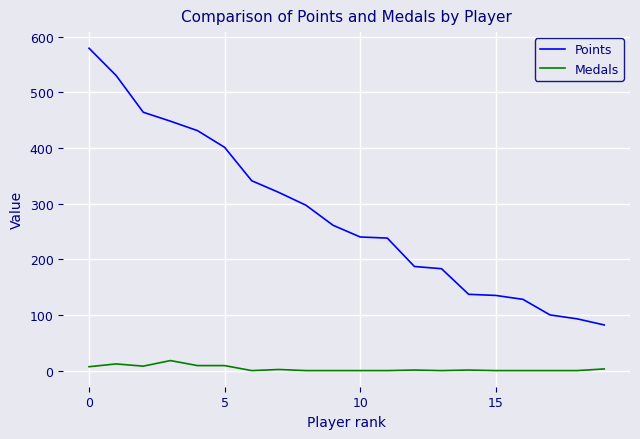

Does the chart display data point markers on the line(s)?

No